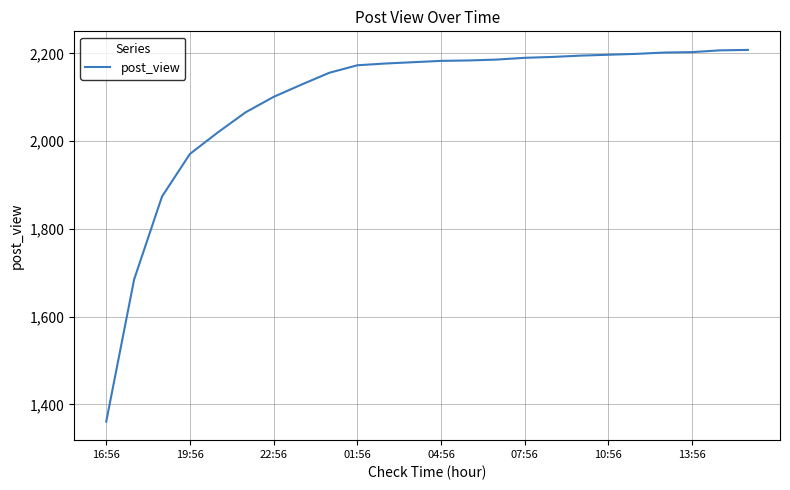

What is the greatest value displayed?

2208